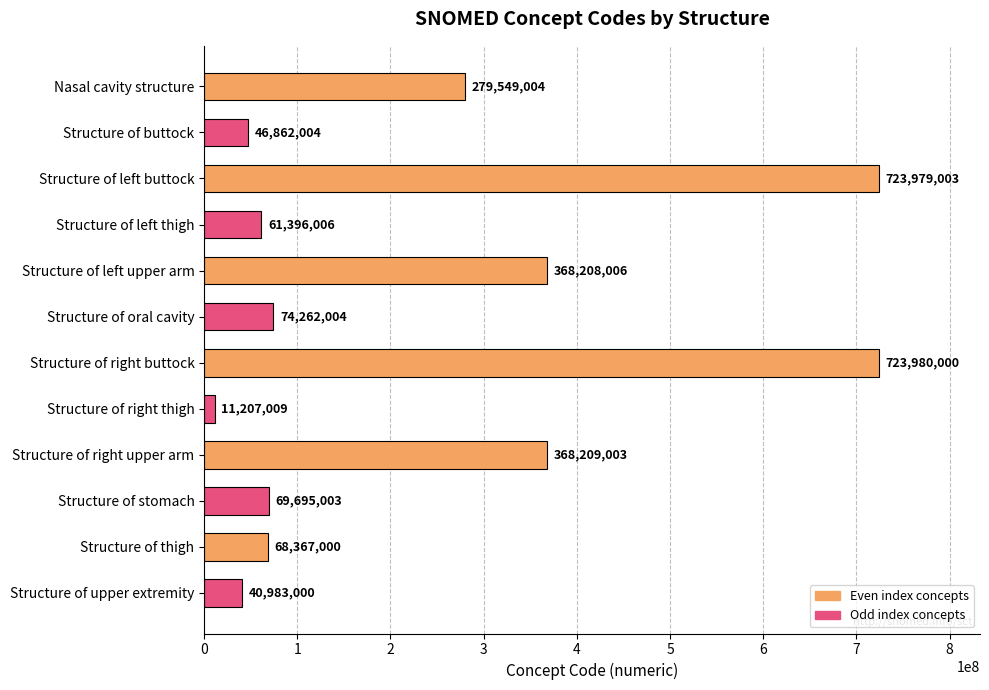

List the labels in order of value, smallest first.

Structure of right thigh, Structure of upper extremity, Structure of buttock, Structure of left thigh, Structure of thigh, Structure of stomach, Structure of oral cavity, Nasal cavity structure, Structure of left upper arm, Structure of right upper arm, Structure of left buttock, Structure of right buttock